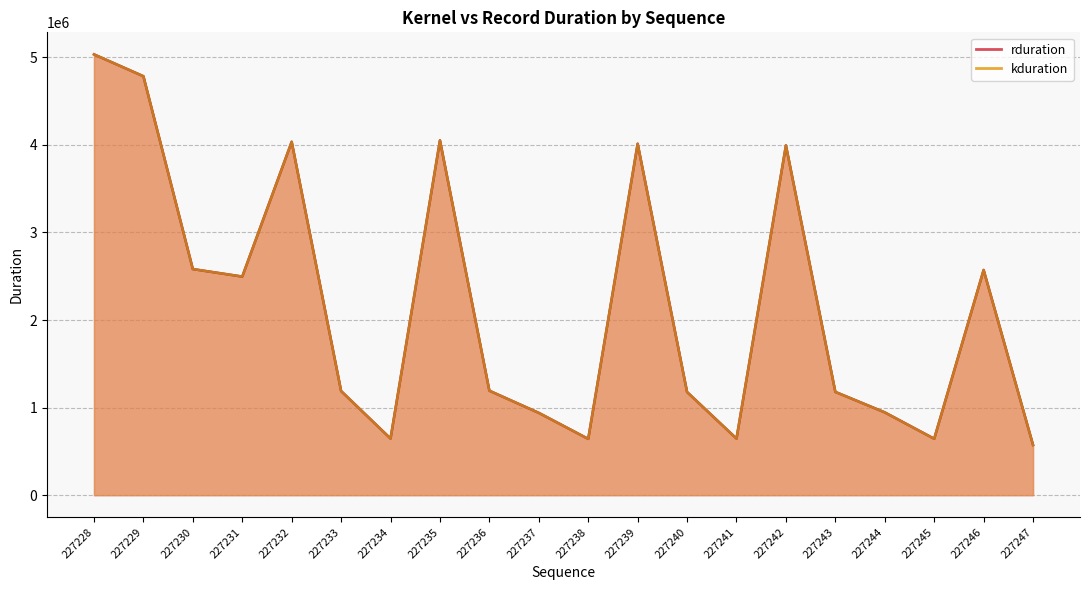

True or false: kduration and rduration cross at least once.

False